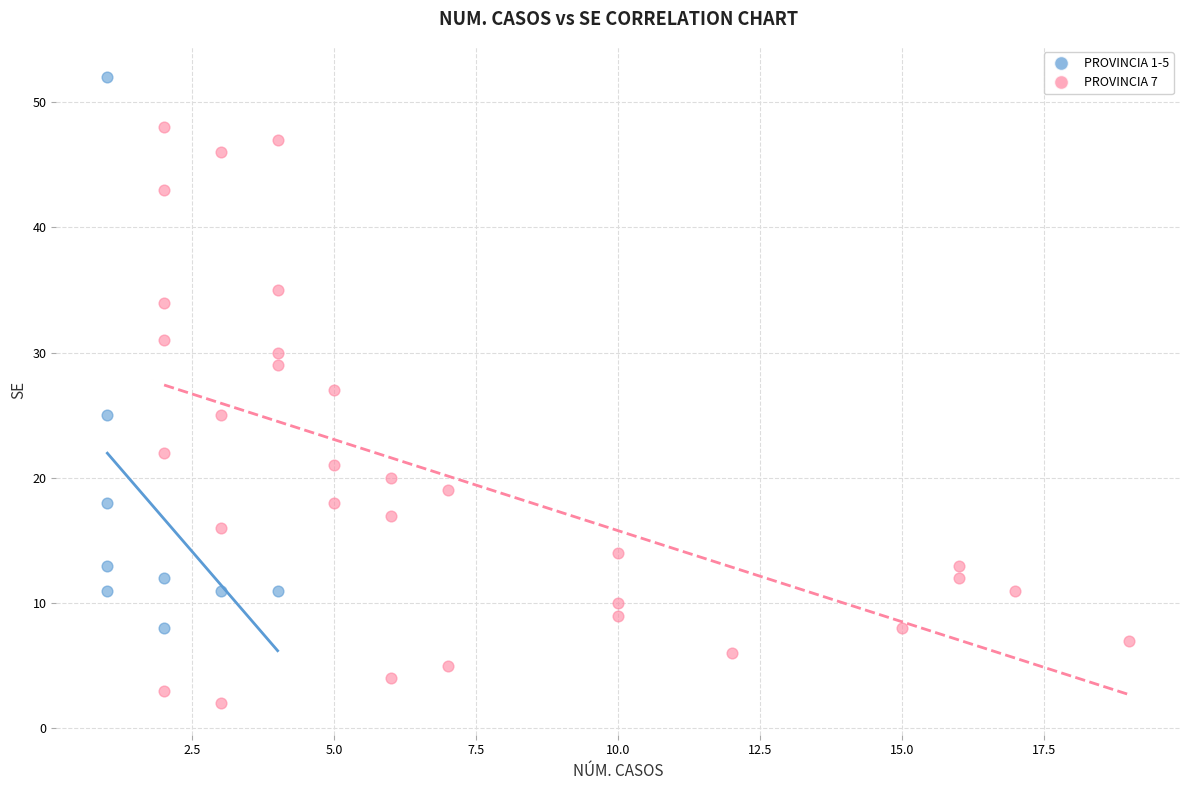

Which series has the widest spread of Y values?

PROVINCIA 7